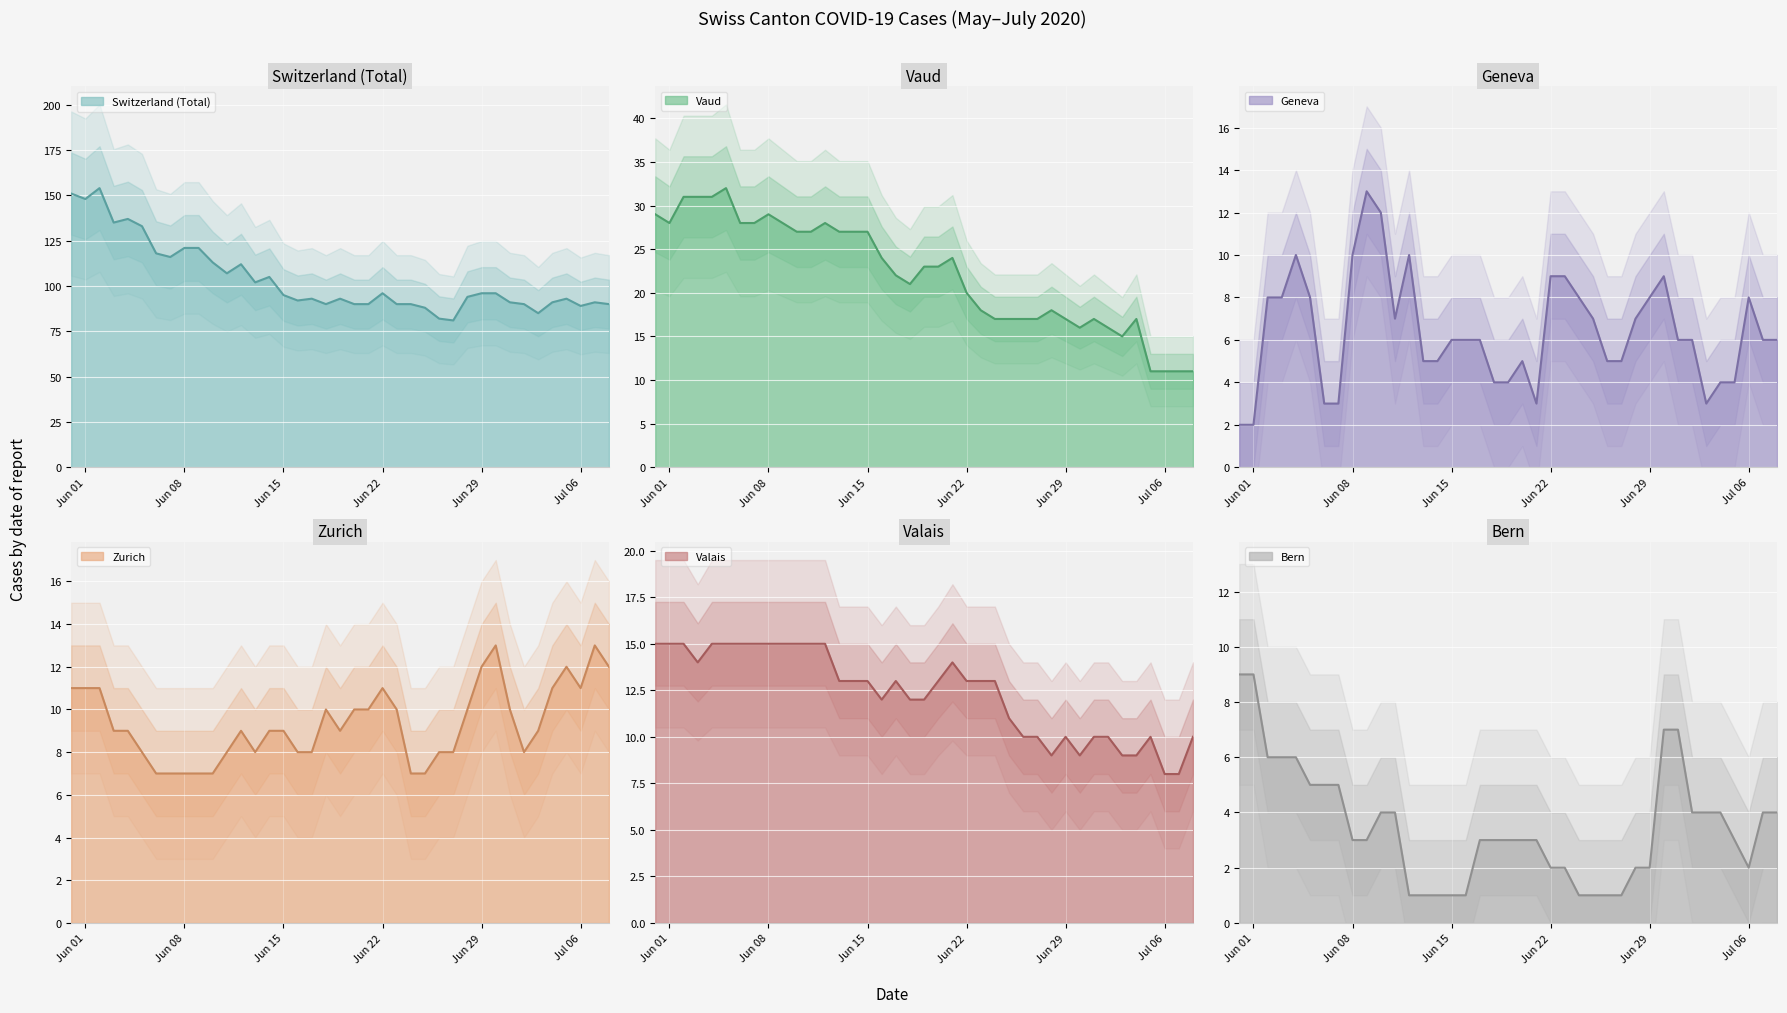

What is the maximum value for VD?

32